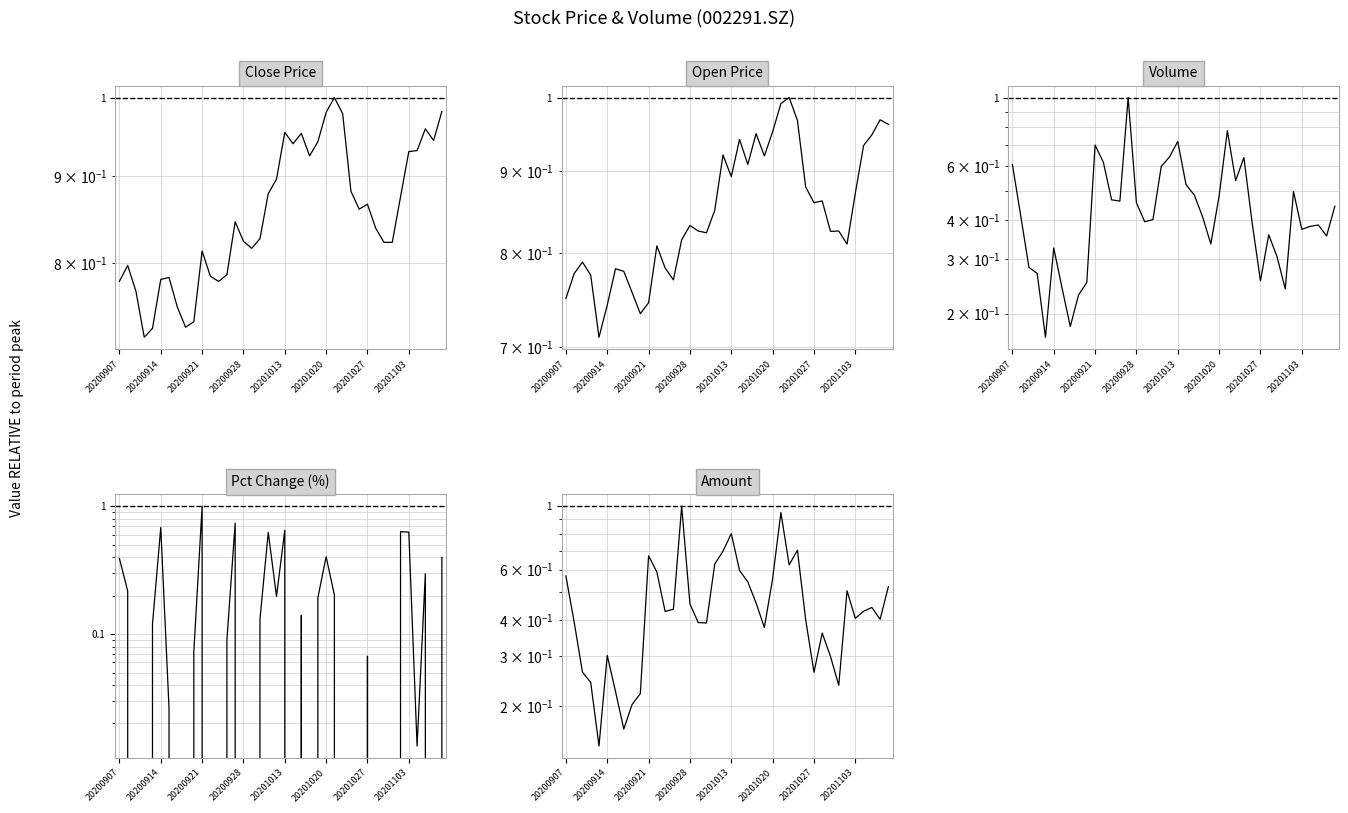

What are all the series names shown in the legend?

Close Price, Open Price, Volume, Pct Change (%), Amount